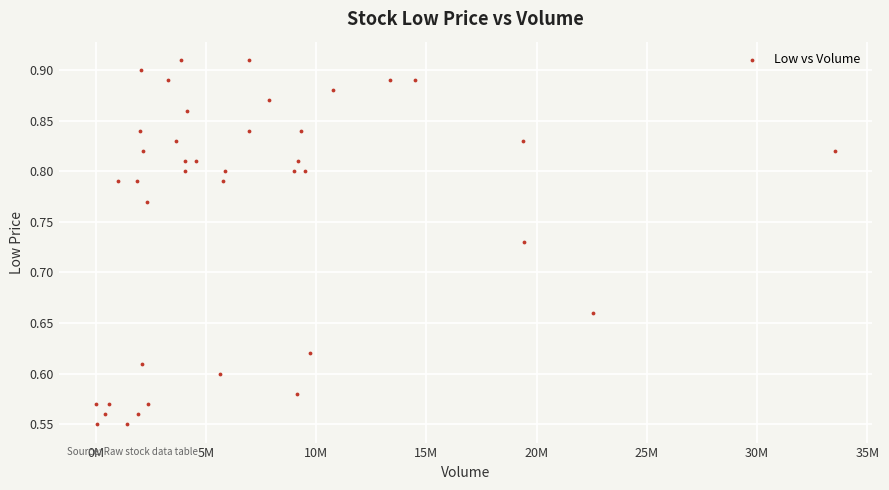

What is the range of X values (max minus min)?

33514700.0